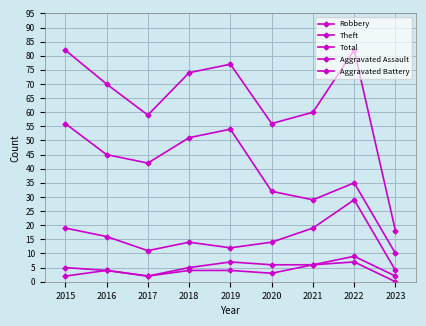

Which category has the highest value in the Robbery series?

2022